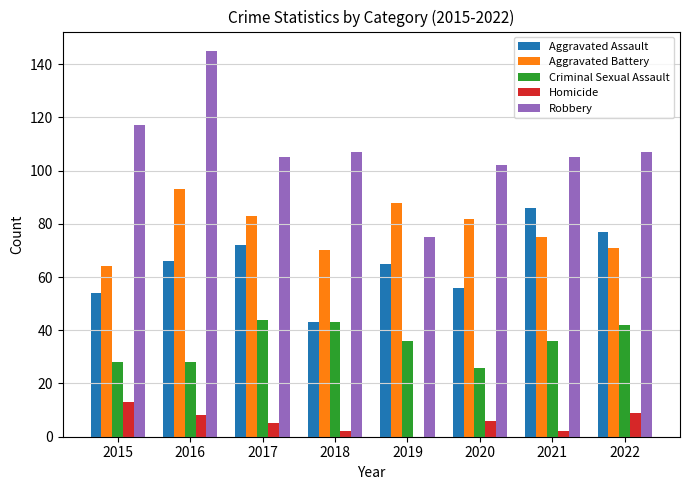

Where does the Homicide series first go above 6?

2015